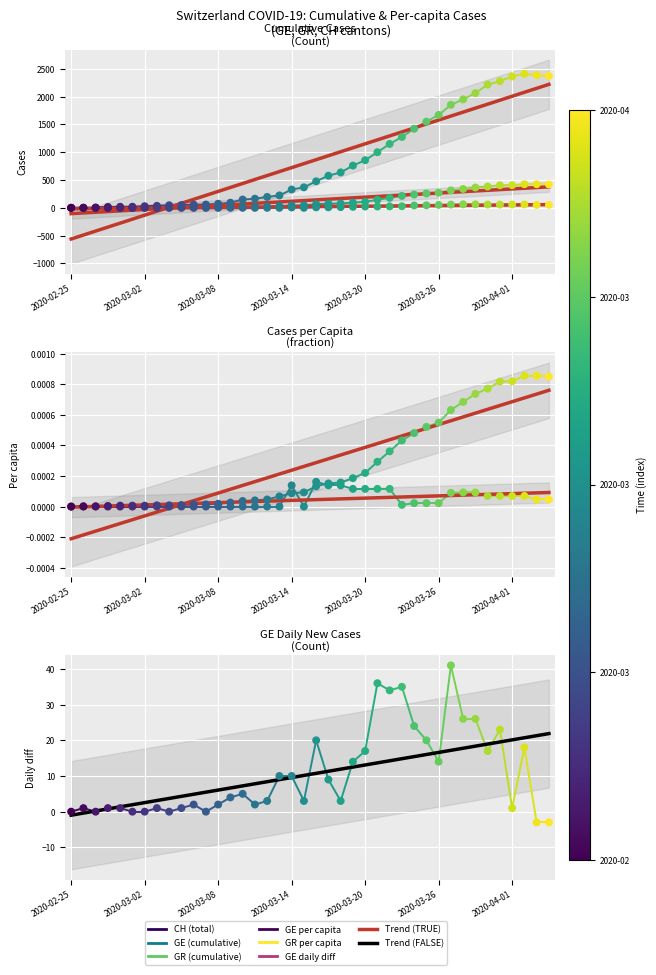

Which series reaches the maximum Y coordinate?

CH